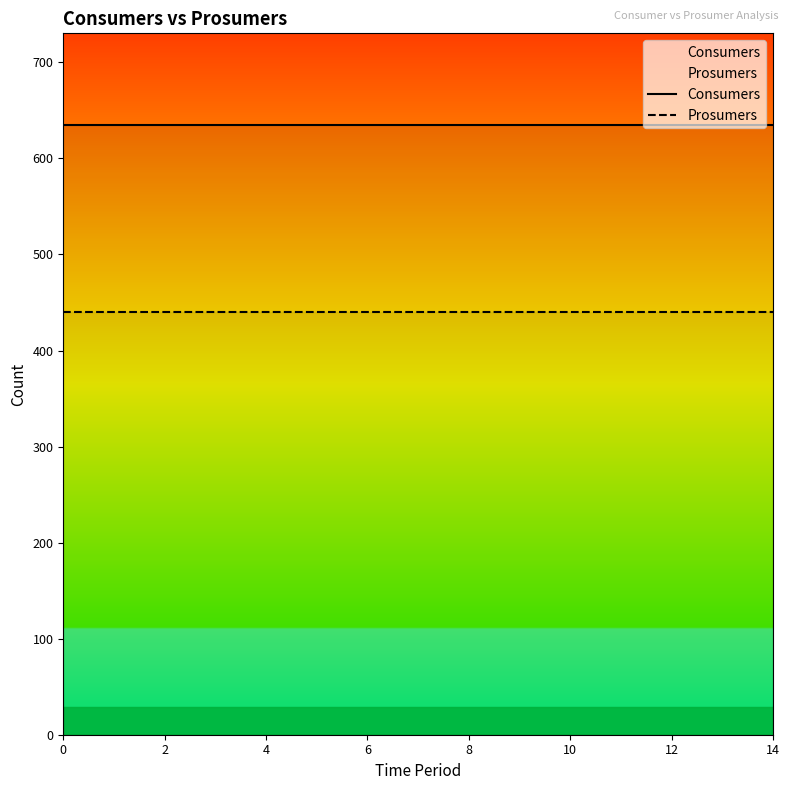

Is it true that Prosumers equals 440 at 4?

True